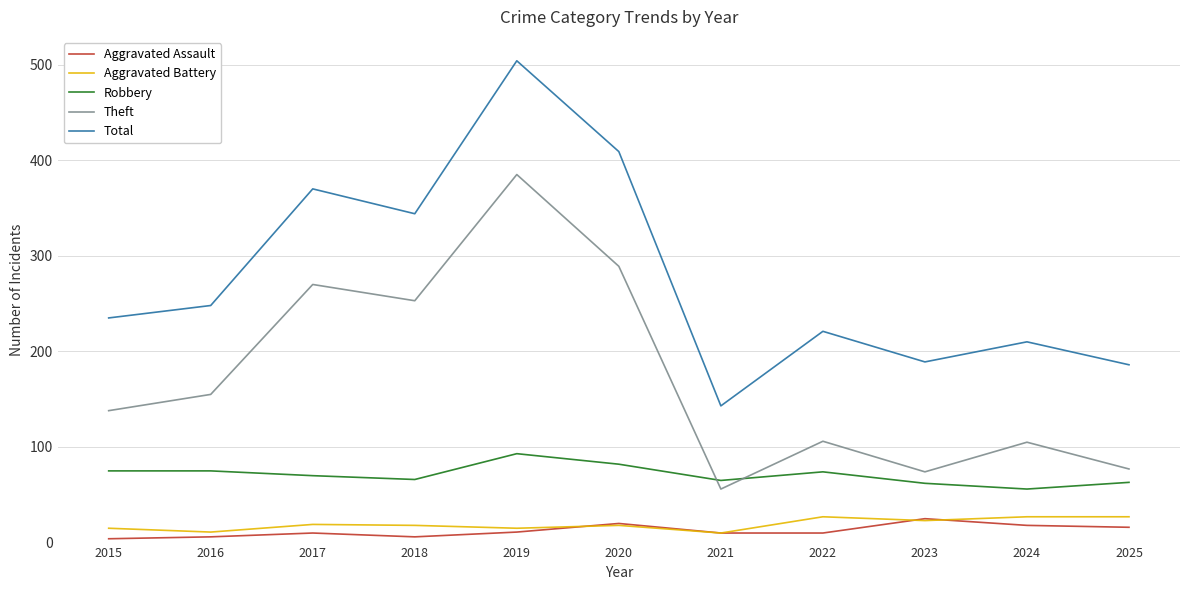

What is the difference between the highest and lowest values at 2023?

166